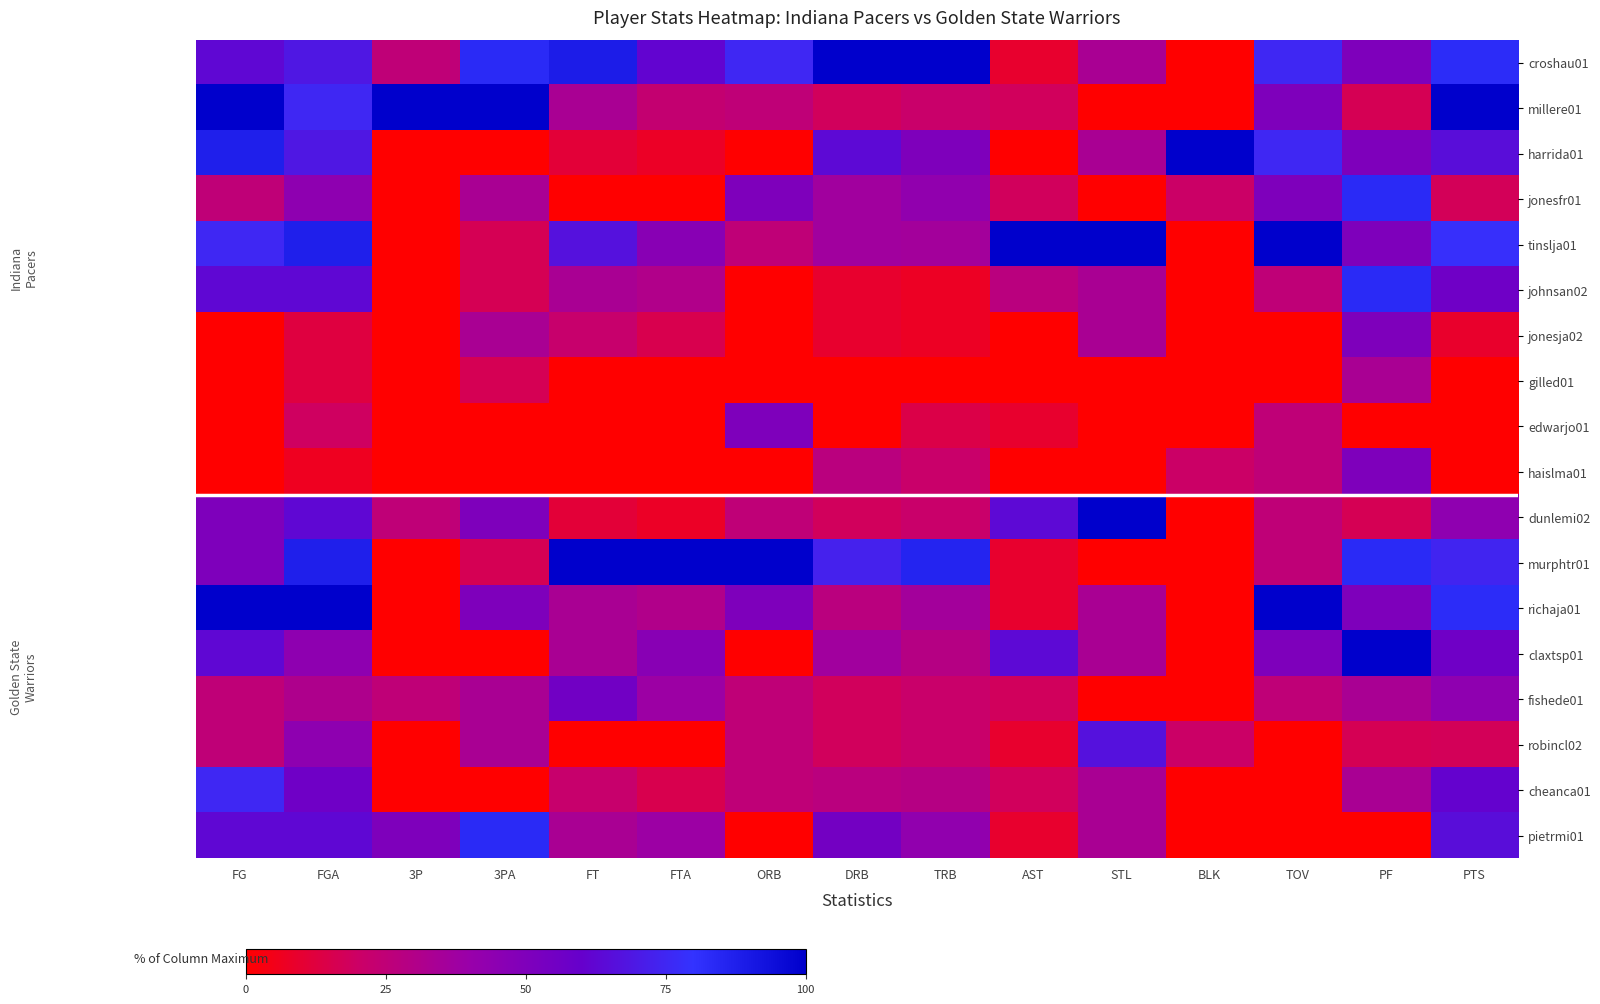

What is the maximum value shown in the chart?

100.0